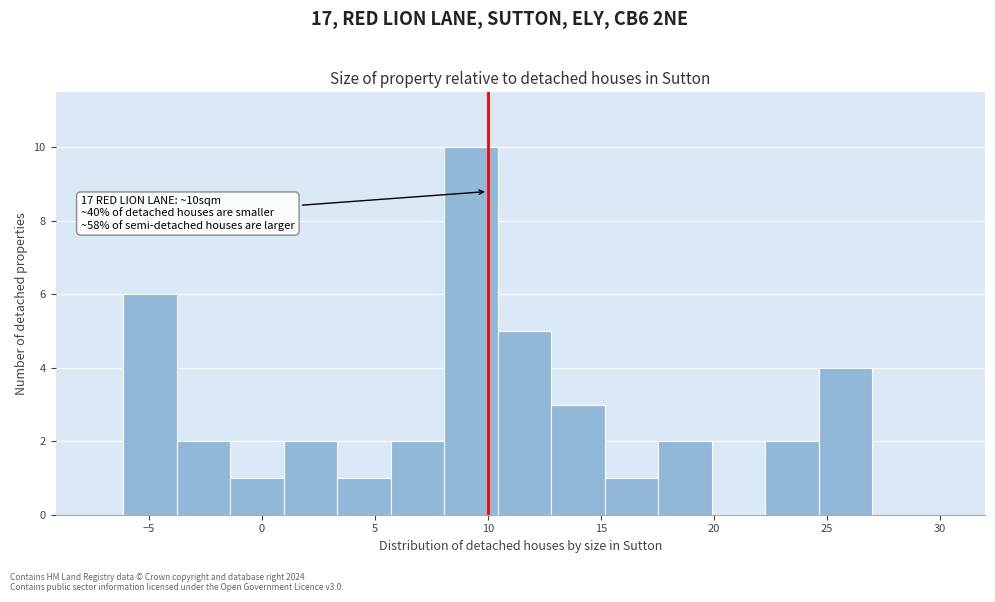

Over which range of the x-axis is the bar tallest?

8.0 to 10.5